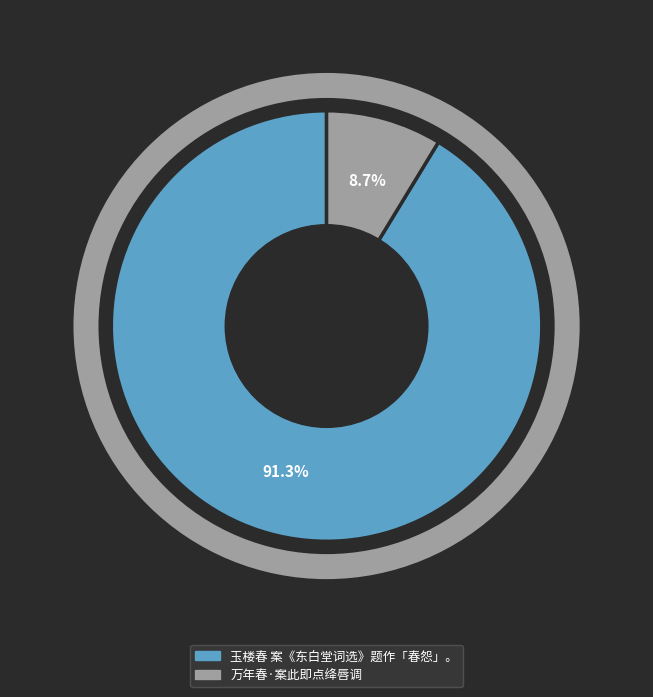

What portion of the pie excludes 玉楼春 案《东白堂词选》题作「春怨」。?

8.7%